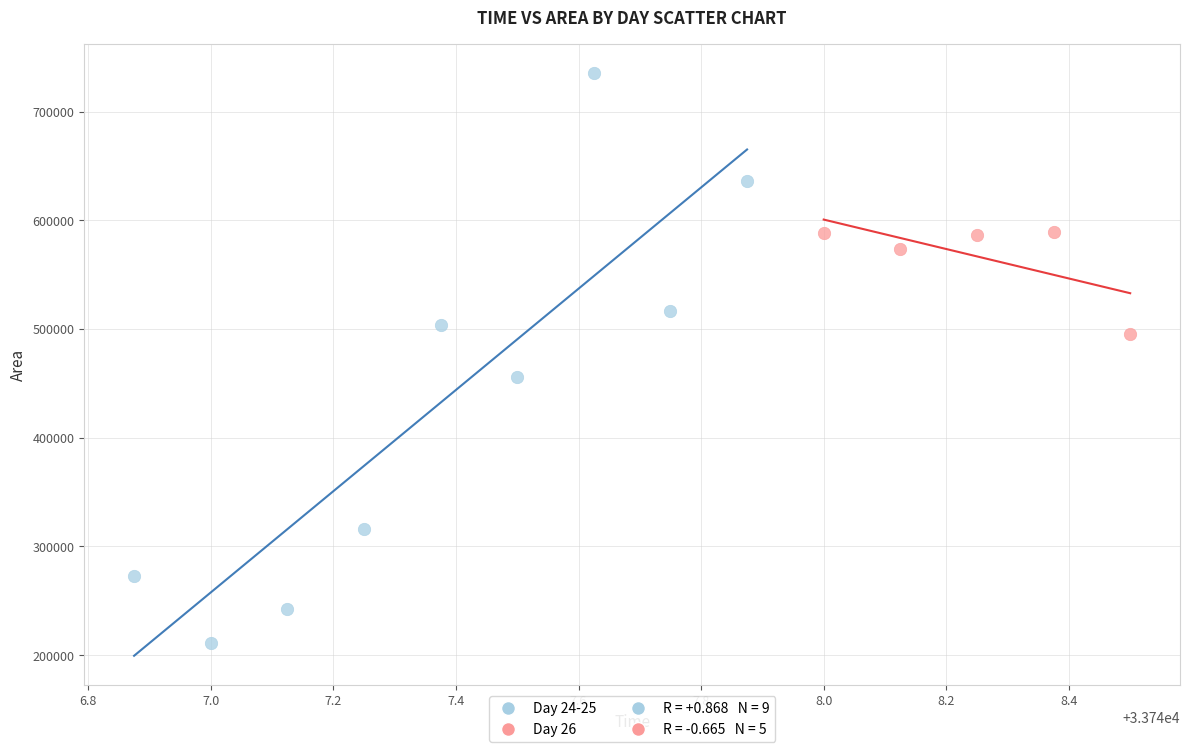

Which series has the widest spread of Y values?

Day 24-25